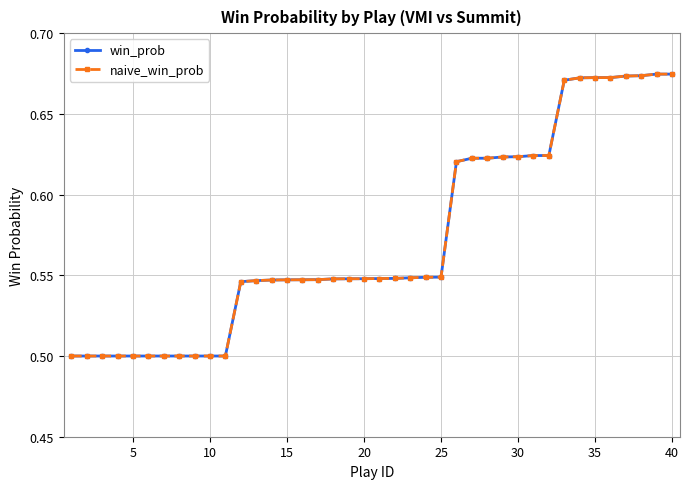

Which series has the widest spread of values?

win_prob